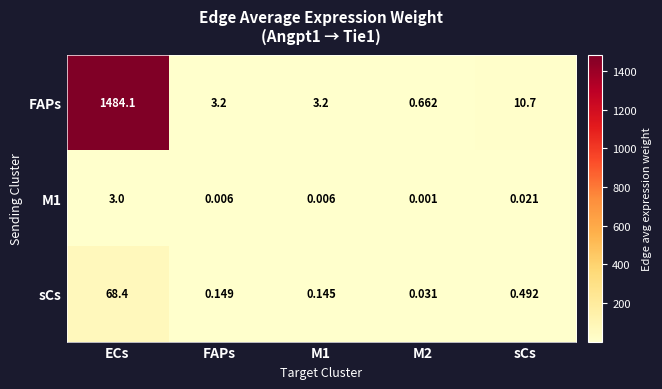

What is the total value across all series at M1?

3.4